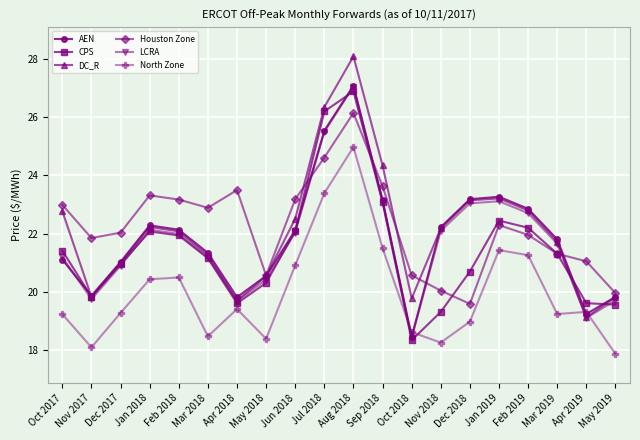

What is the label of the 19th point from the right?

Nov 2017